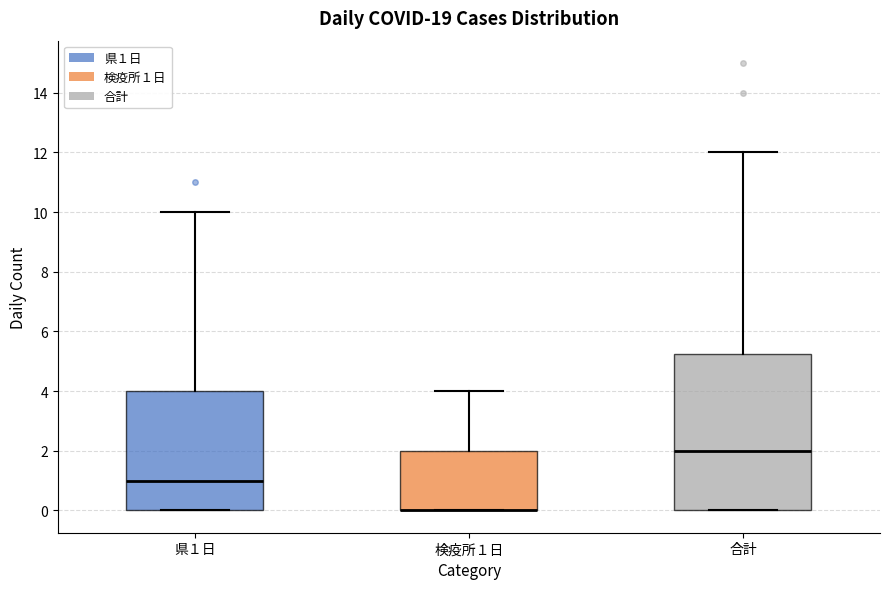

Which box is the tallest, from its lower edge to its upper edge?

合計